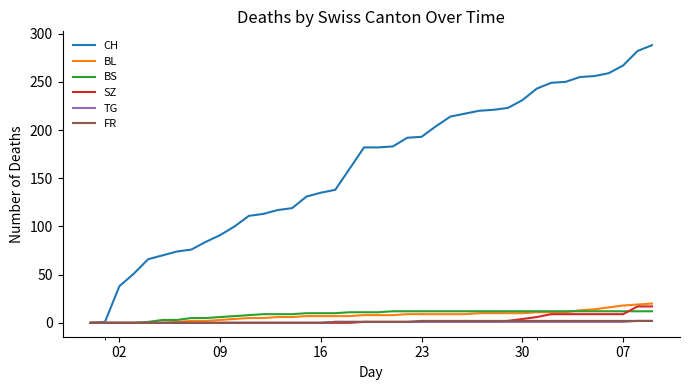

What is the maximum value shown in the chart?

288